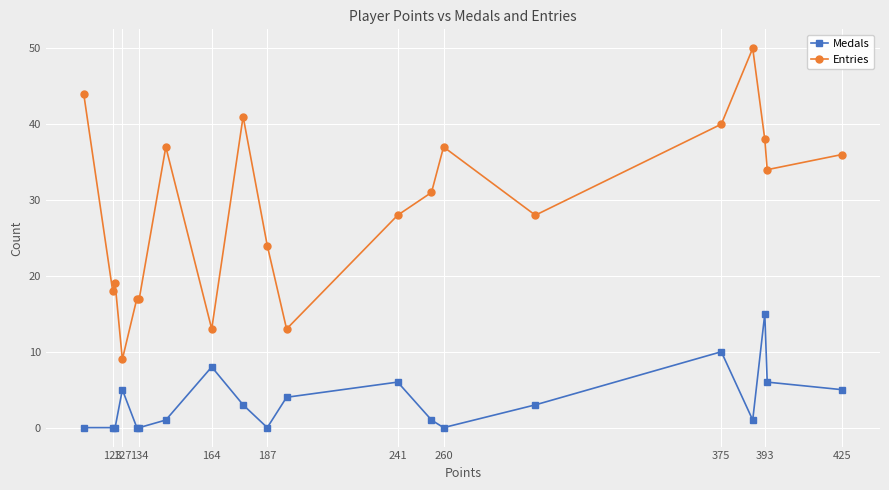

What are all the series names shown in the legend?

Medals, Entries